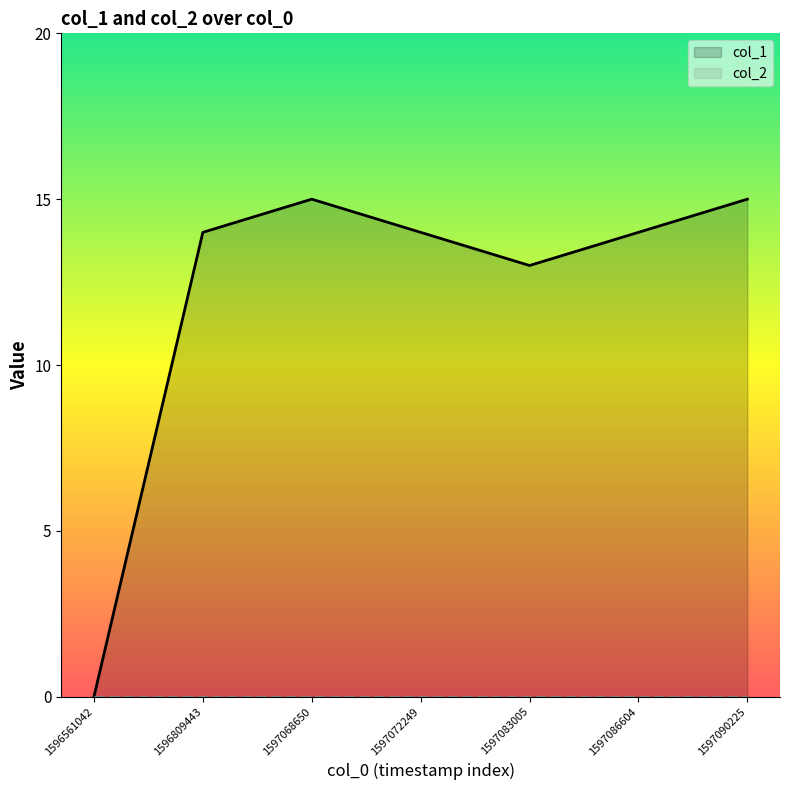

At which label is col_2 closest to 0?

1596561042